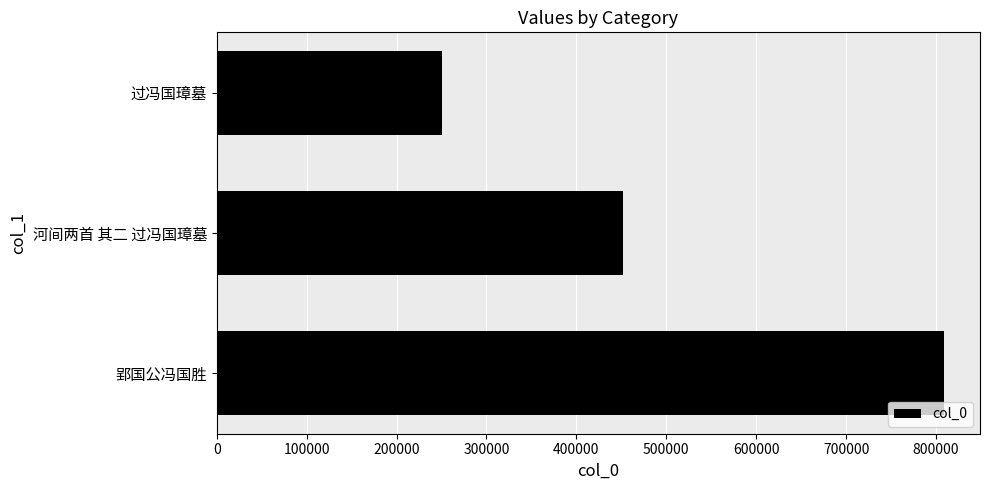

What is the difference between the maximum and minimum values?

558051